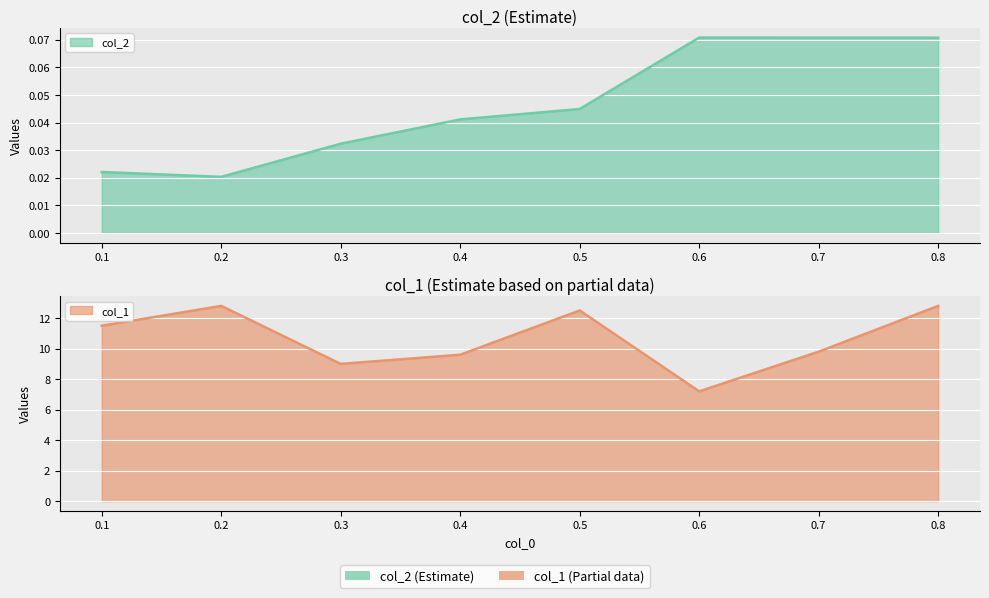

What is the highest value of the col_1 series?

12.8